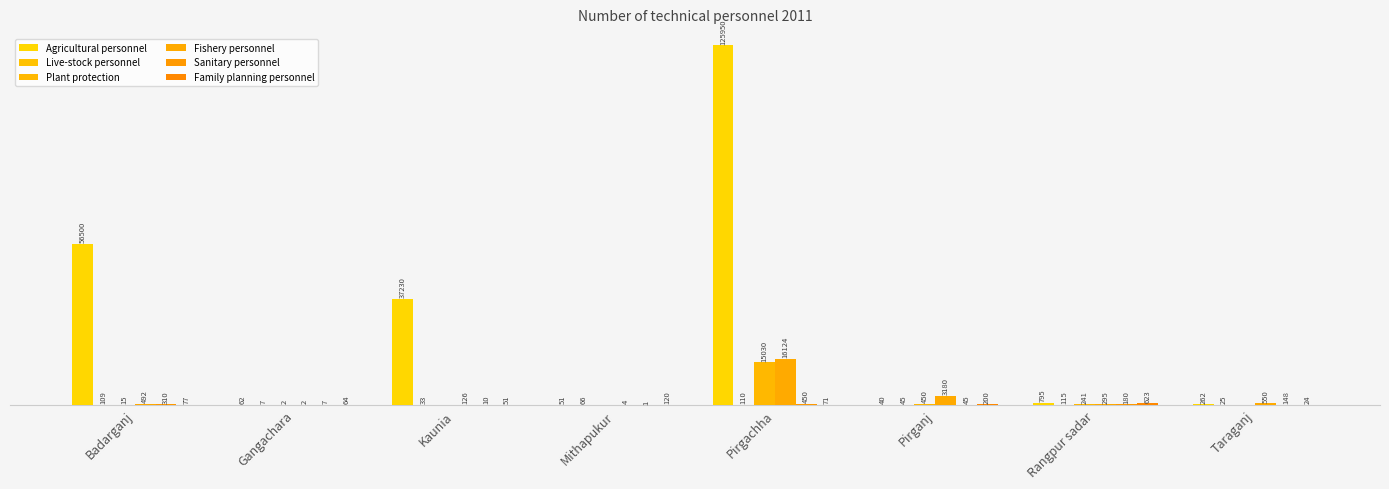

At which category is the sum across all series the highest?

Pirgachha